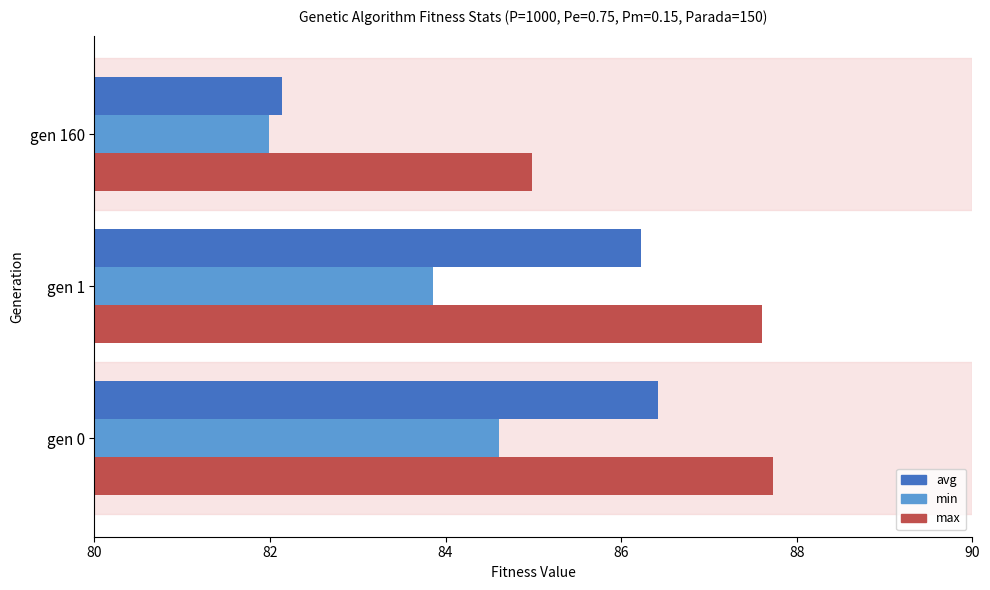

Read the max value at gen 1.

87.6